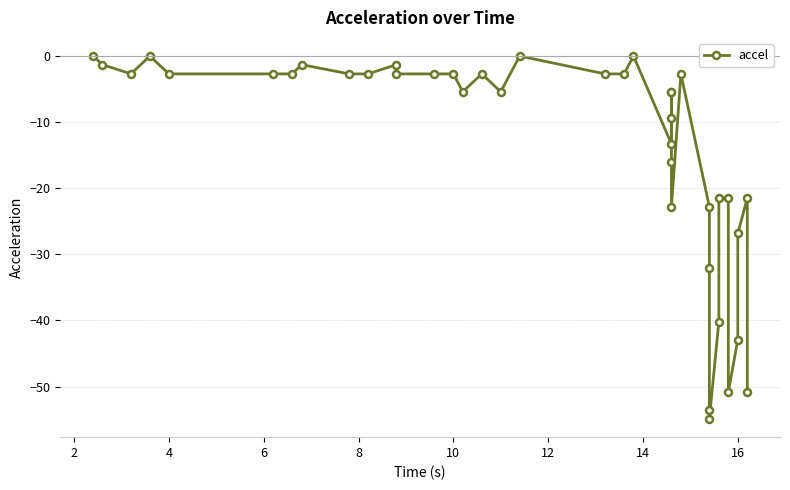

What is the sum of all values?

-561.3